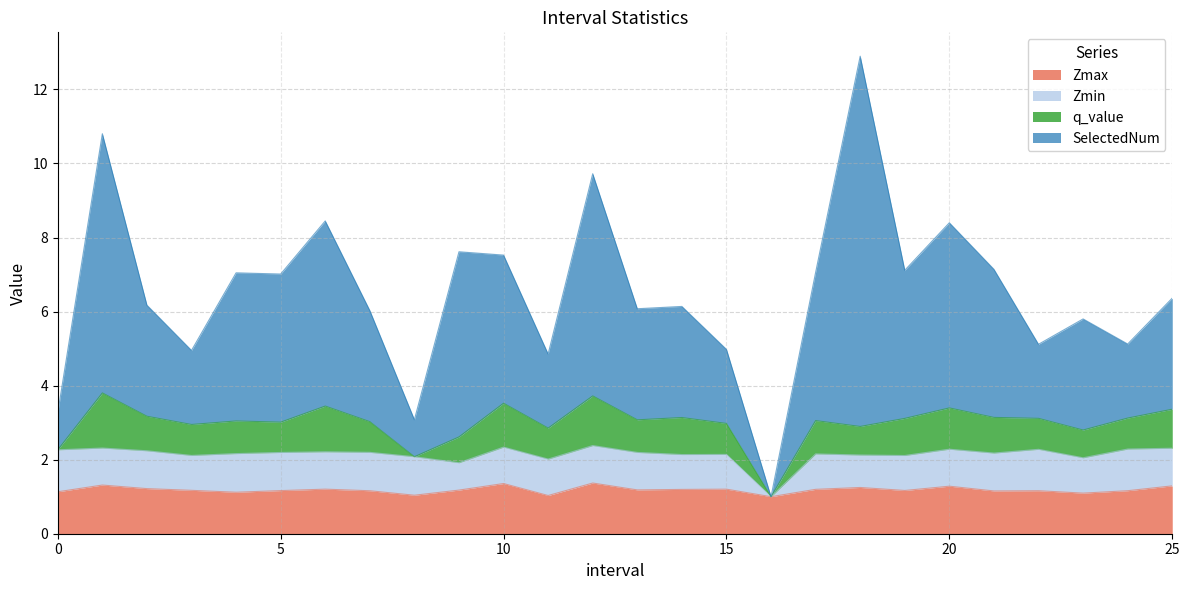

What is the highest value of the Zmax series?

1.4